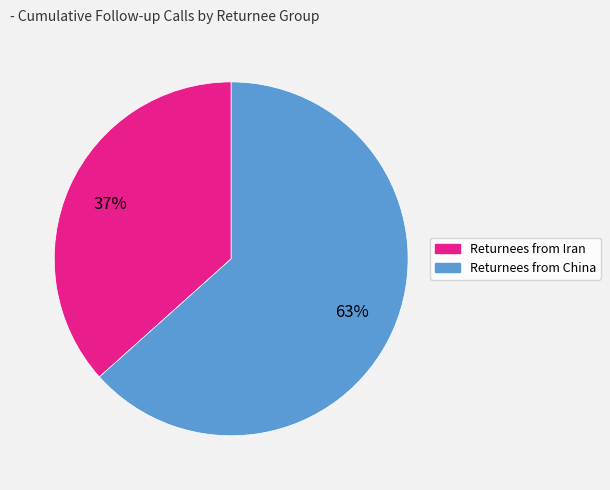

To the nearest percent, what is the average slice percentage?

50%